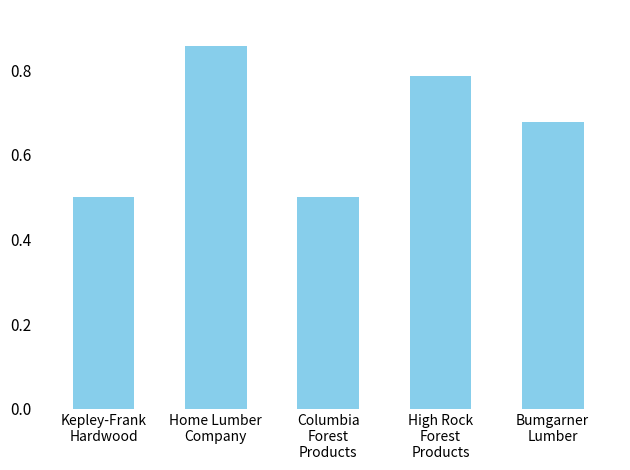

What is the sum of all values?

3.3